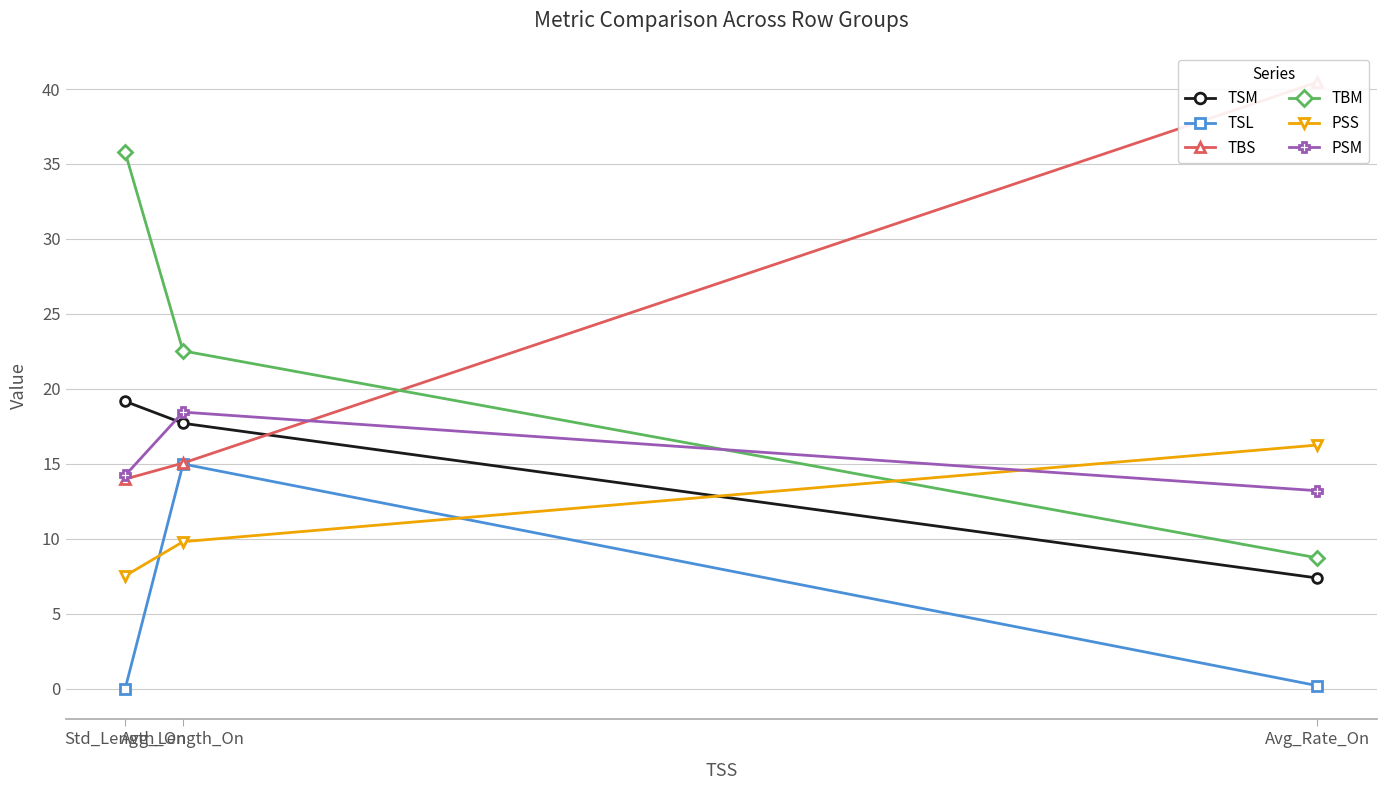

List the series in order of their peak value, highest first.

TBS, TBM, TSM, PSM, PSS, TSL